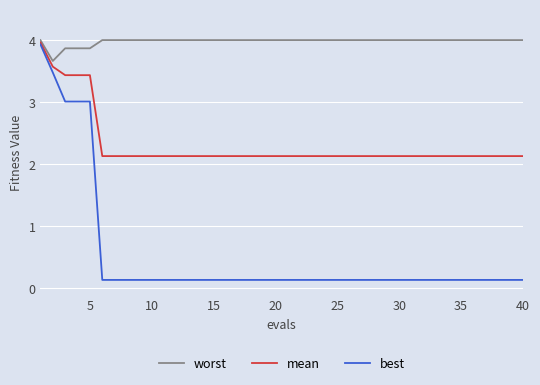

What is the maximum value shown in the chart?

4.0